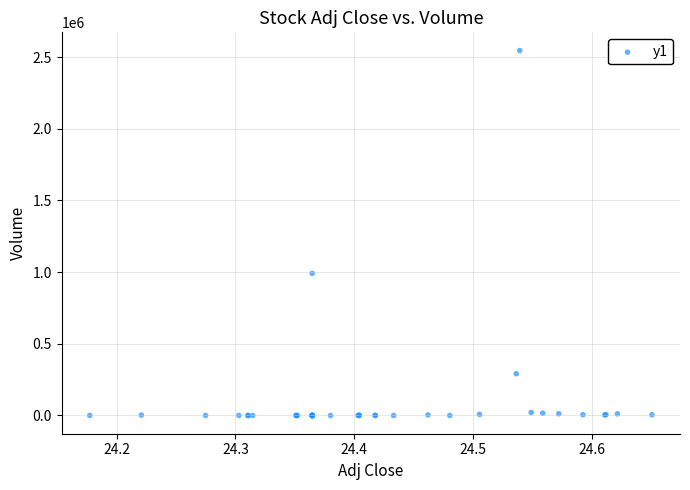

What Y value in the scatter plot is closest to 1272450?

991000